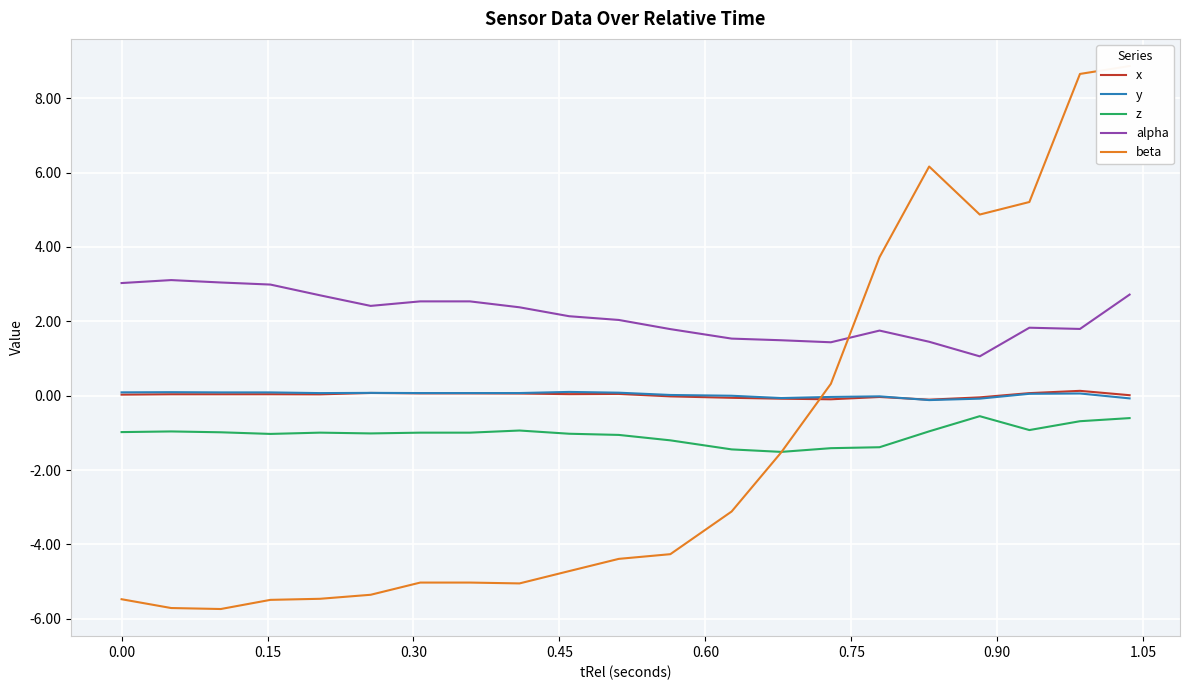

How many interior local valleys does the beta series have?

3